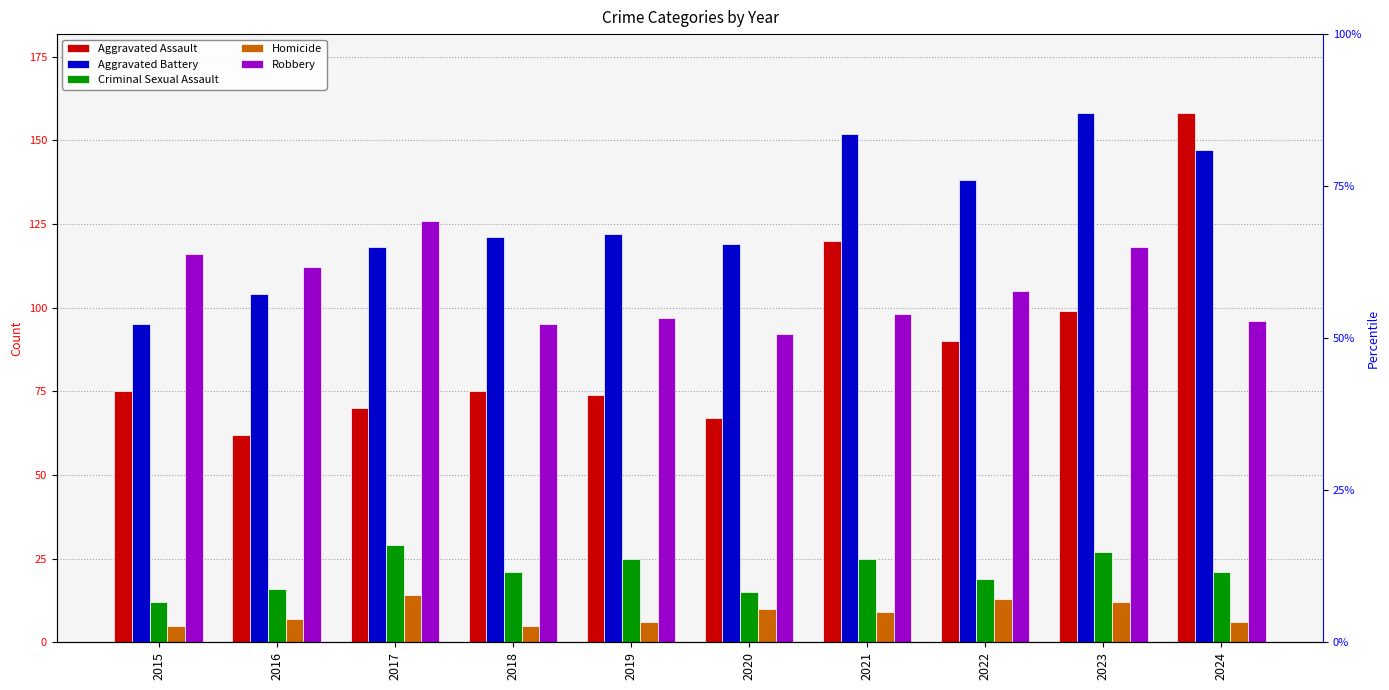

What is the spread (max minus min) of values at 2024?

152